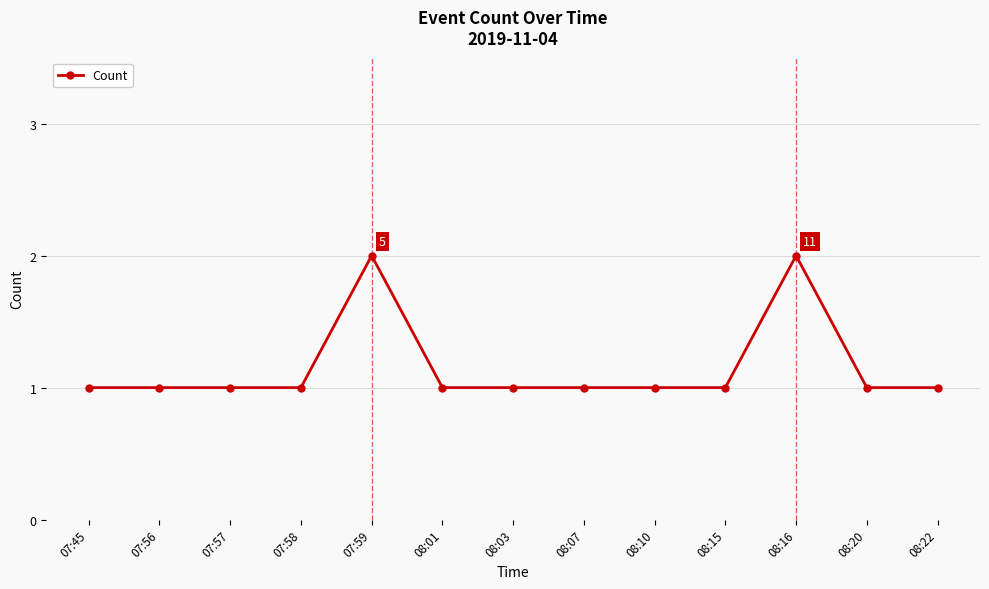

How many distinct data groups are displayed?

1